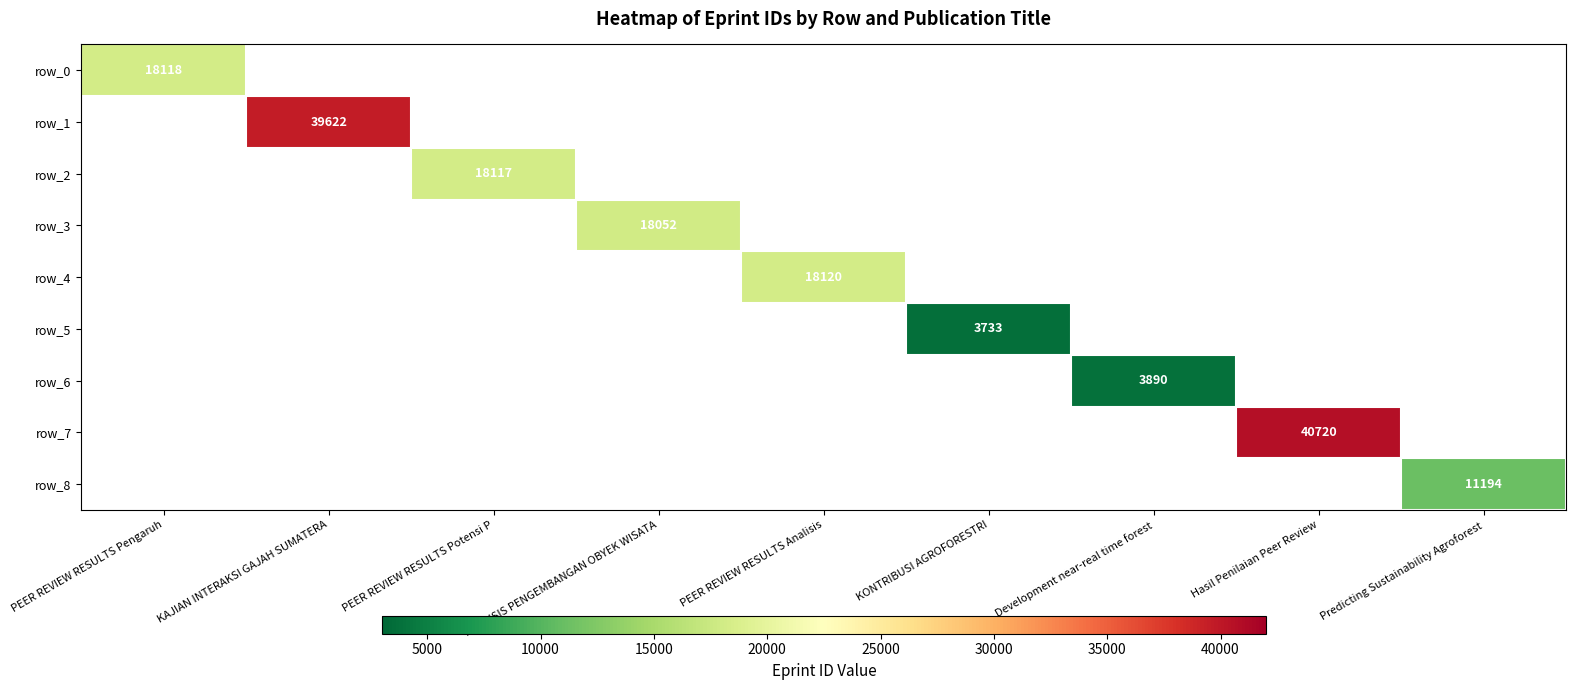

Which series has the widest spread of values?

row_0